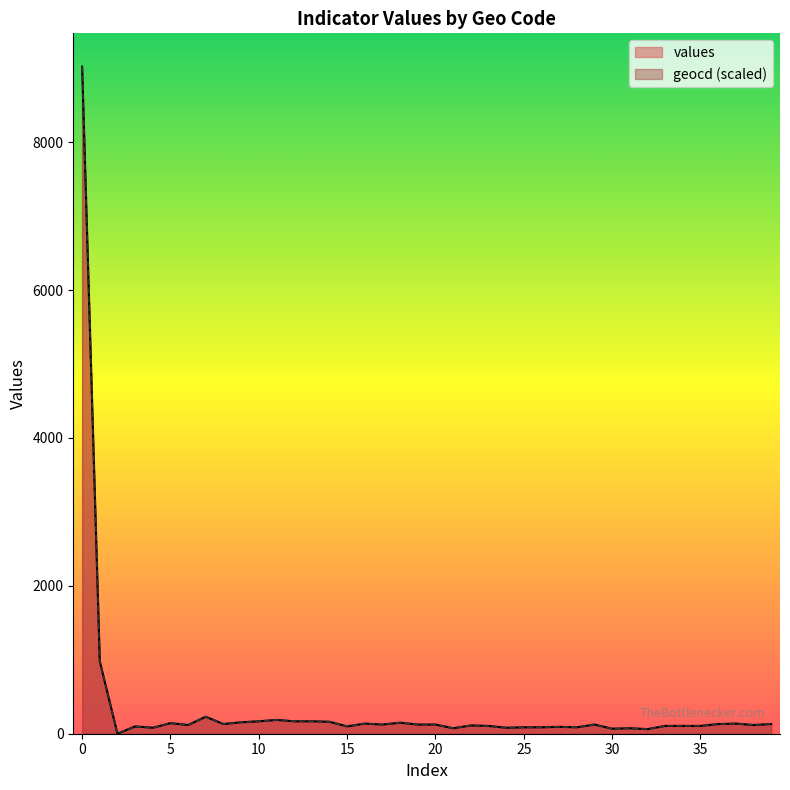

How many intersections are there between geocd and values?

5